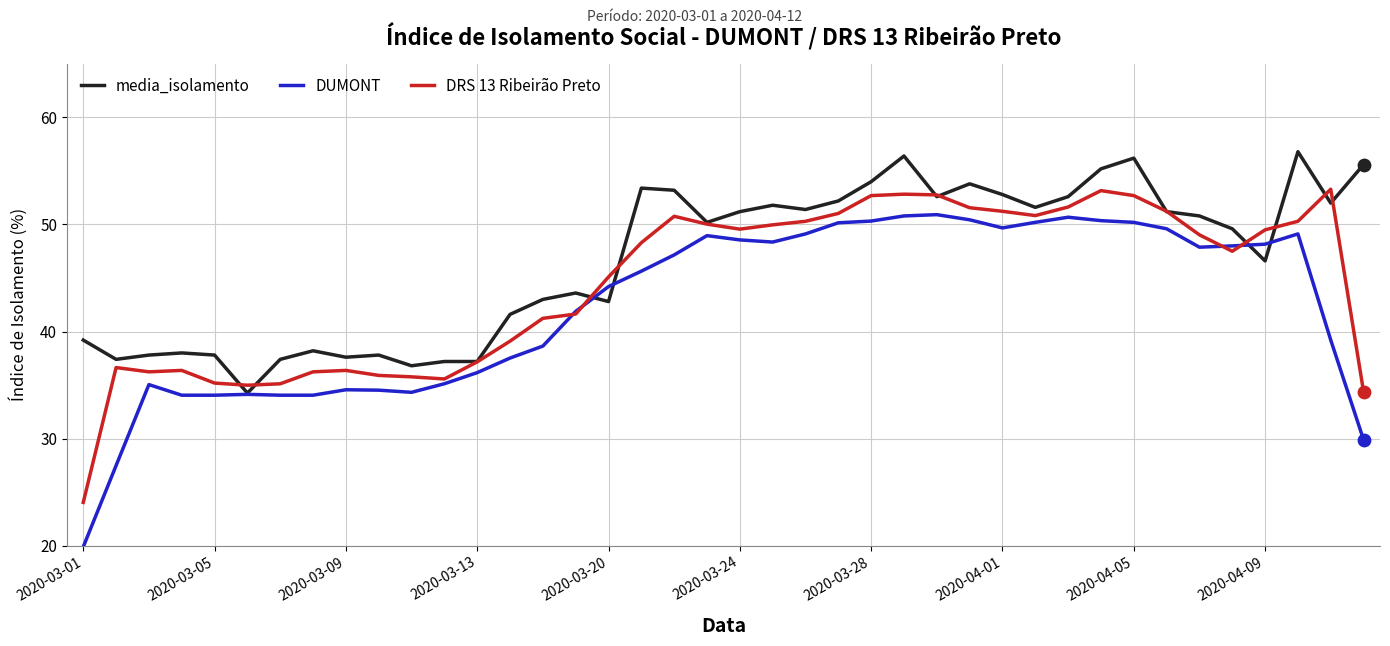

Which series has the largest range (max minus min)?

DUMONT